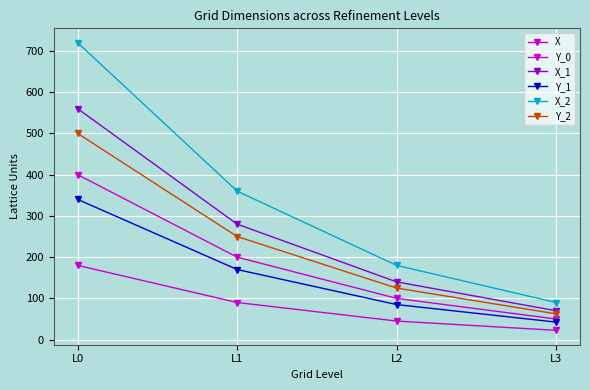

Rank the series by their maximum value, from highest to lowest.

X_2, X_1, Y_2, X, Y_1, Y_0